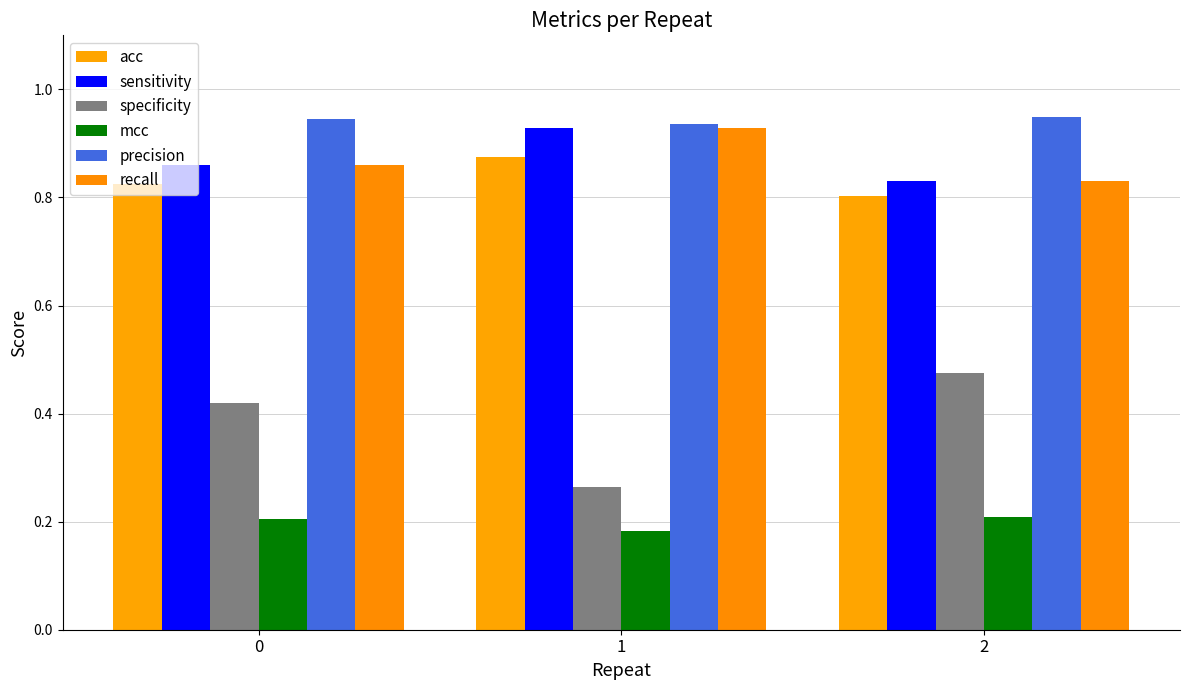

How many specificity values are between 0 and 1?

3